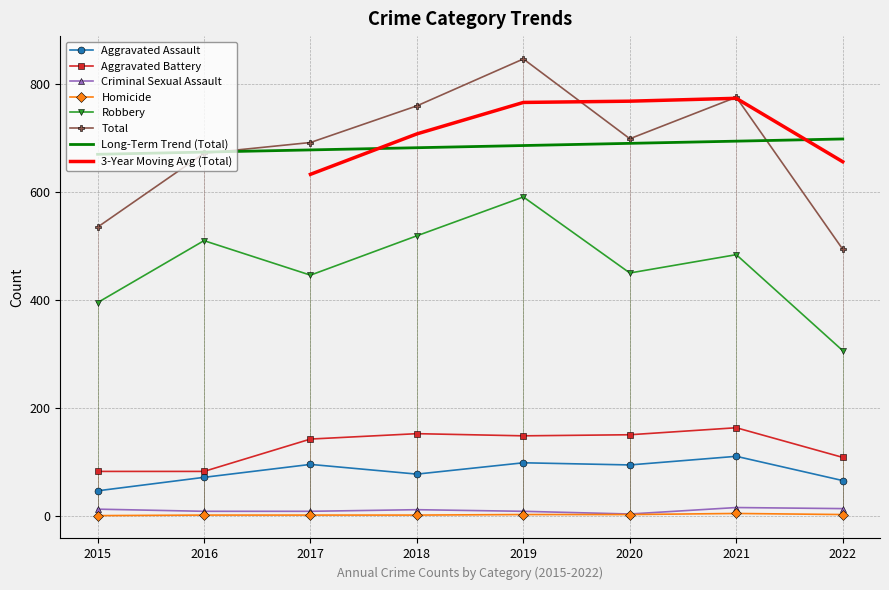

What is the value of the Aggravated Battery point at the 6th from the left?

150